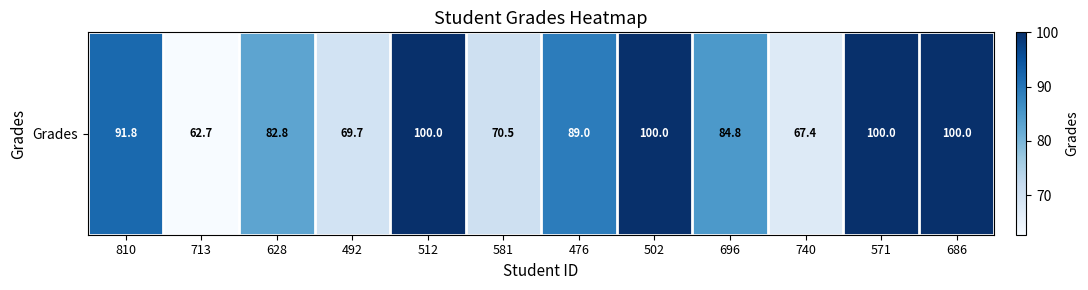

What is the smallest value displayed?

62.7